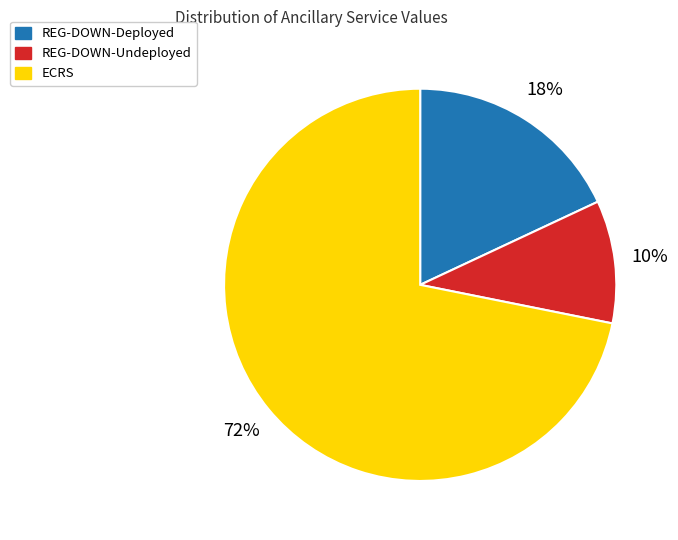

Does any single category account for the majority?

Yes